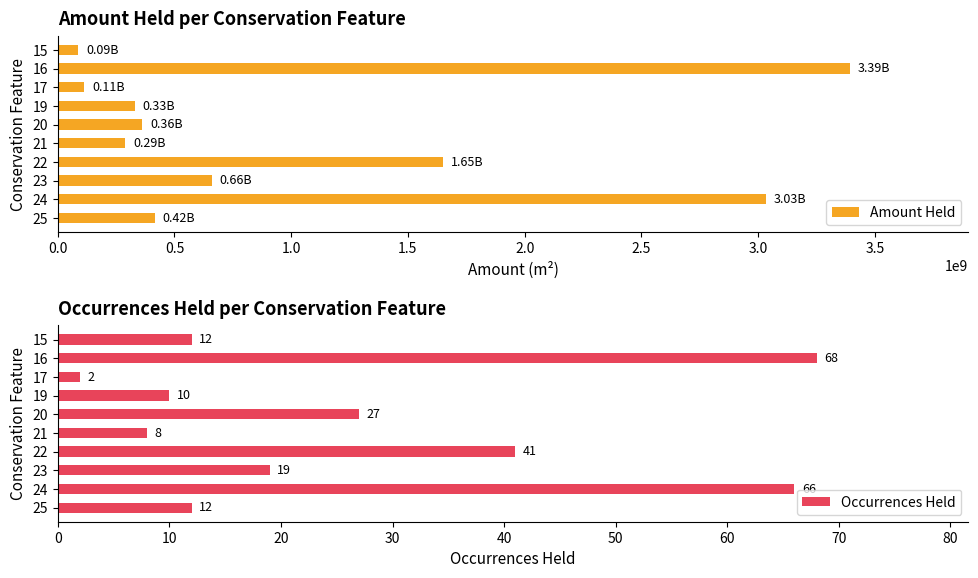

What is the sum of the Amount Held values at 21 and 15?

376689373.3